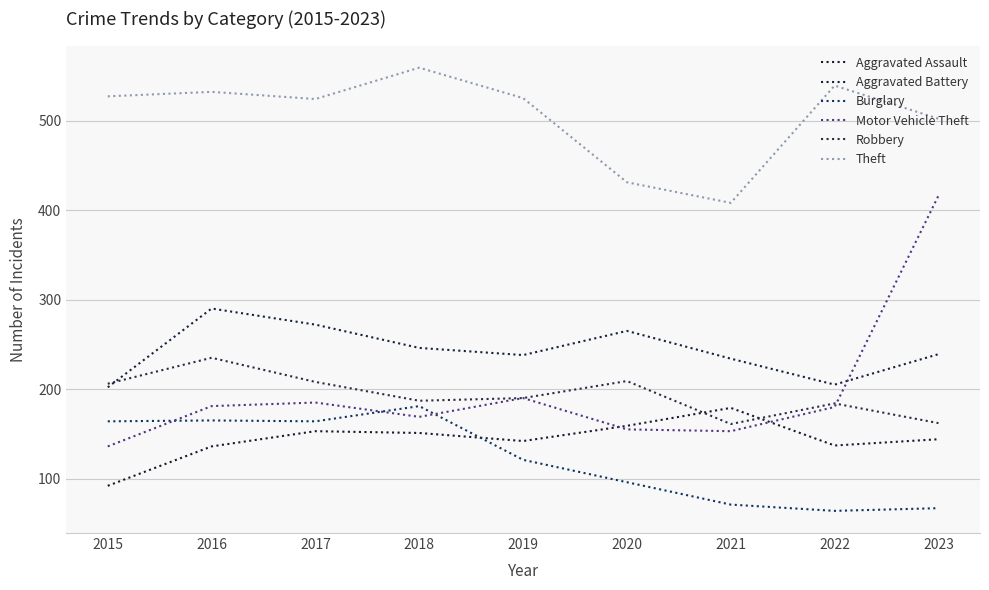

Which series has the largest total across all categories?

Theft